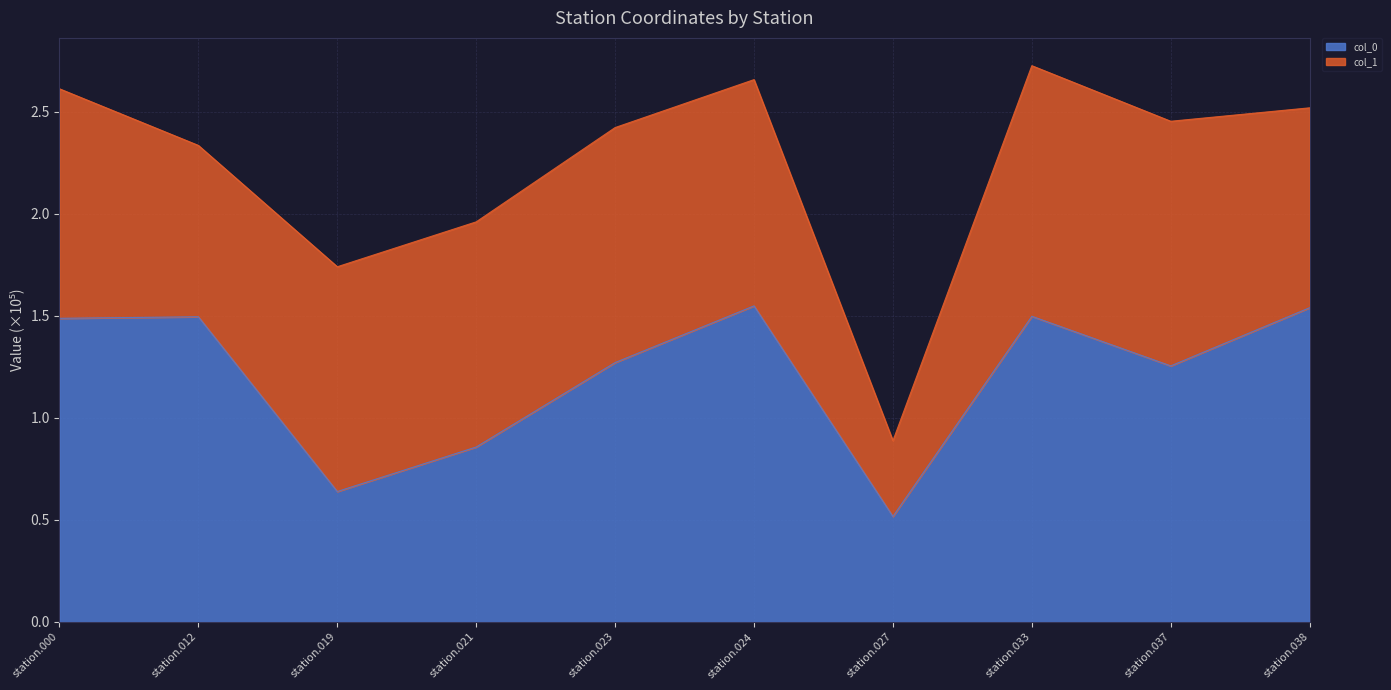

What is the value of the 5th point from the left?

1.3